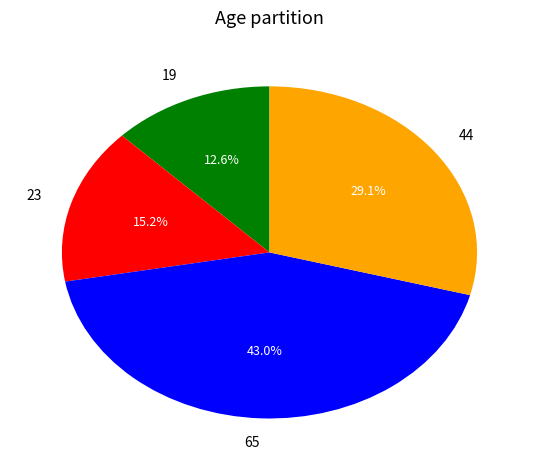

Rank the categories by value from lowest to highest.

19, 23, 44, 65